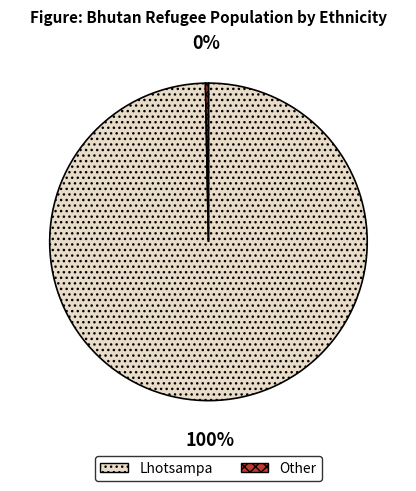

Between Lhotsampa and Other, which is larger?

Lhotsampa